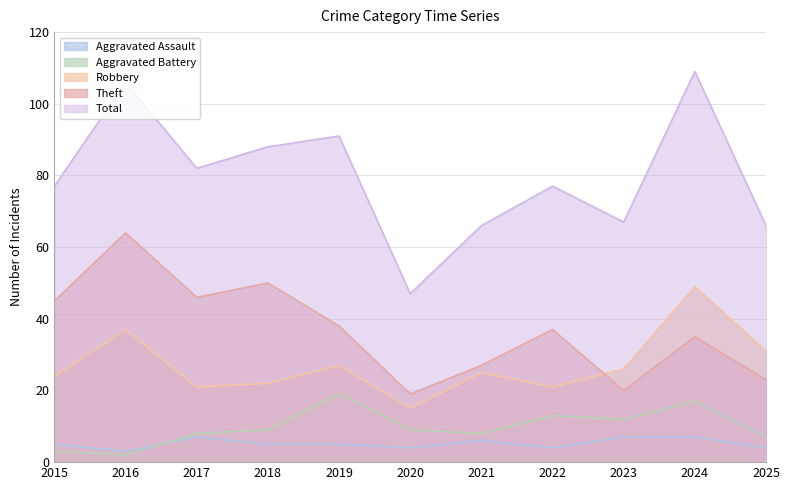

Rank the series at 2017 from lowest to highest value.

Aggravated Assault, Aggravated Battery, Robbery, Theft, Total